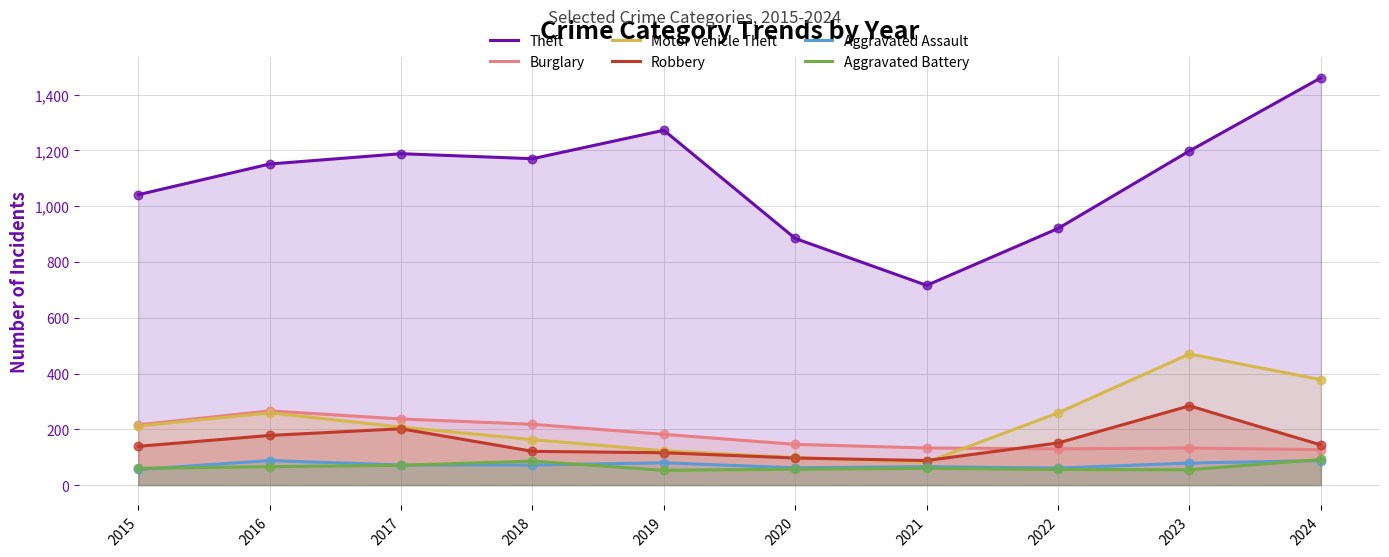

Which series has the largest total across all categories?

Theft